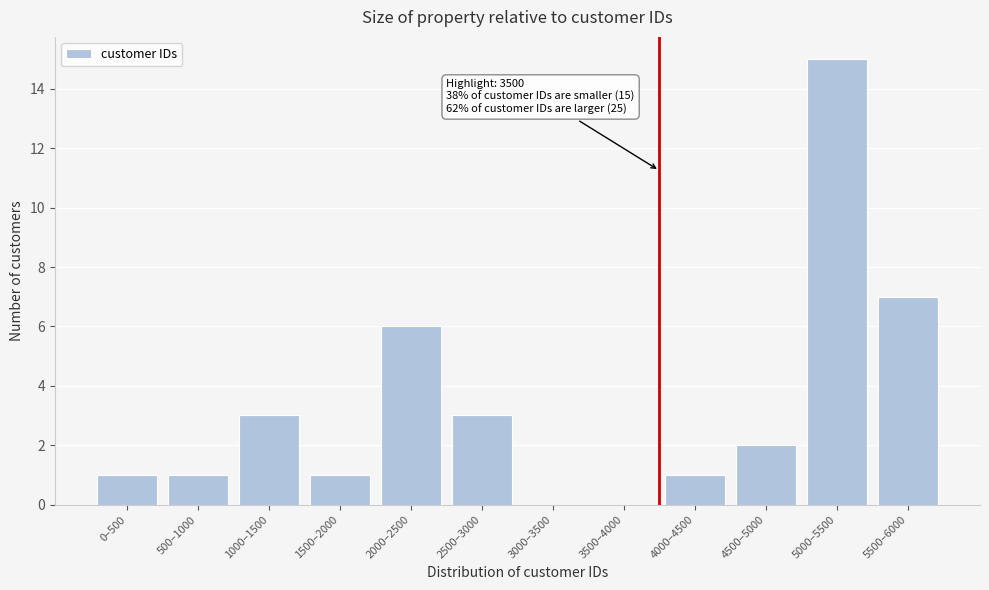

Reading left to right, list all the values displayed in this chart.

0–500=1	500–1000=1	1000–1500=3	1500–2000=1	2000–2500=6	2500–3000=3	3000–3500=0	3500–4000=0	4000–4500=1	4500–5000=2	5000–5500=15	5500–6000=7